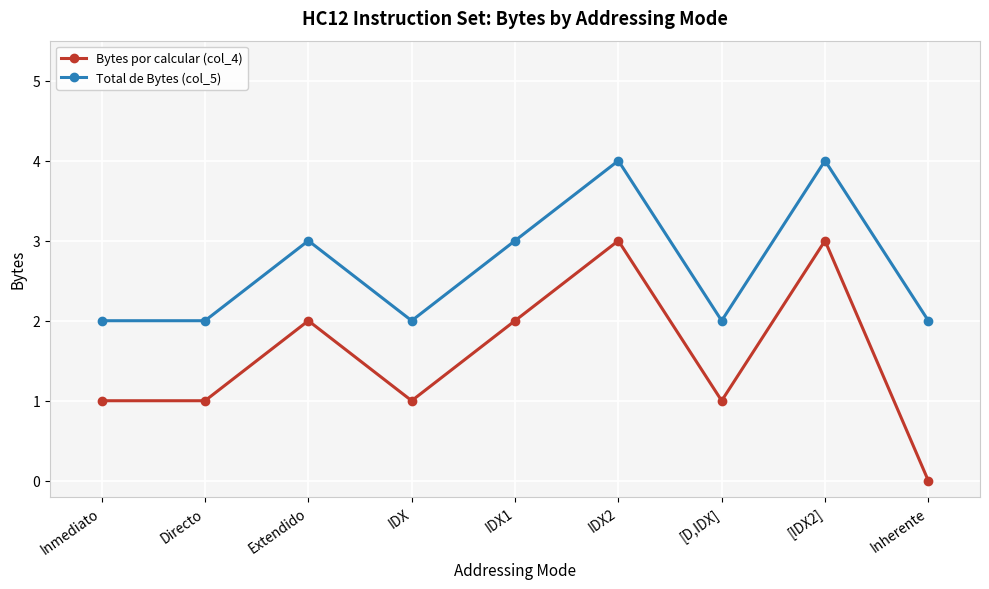

List the series in order of their overall mean, lowest first.

Bytes por calcular (col_4), Total de Bytes (col_5)